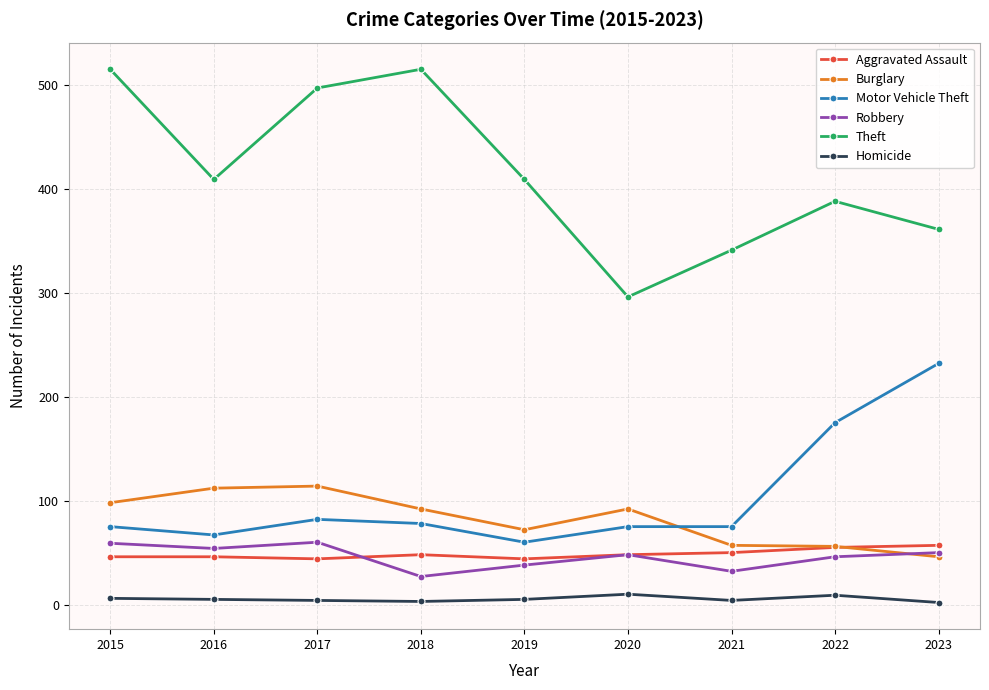

The value of Burglary at 2020 is 27. True or false?

False